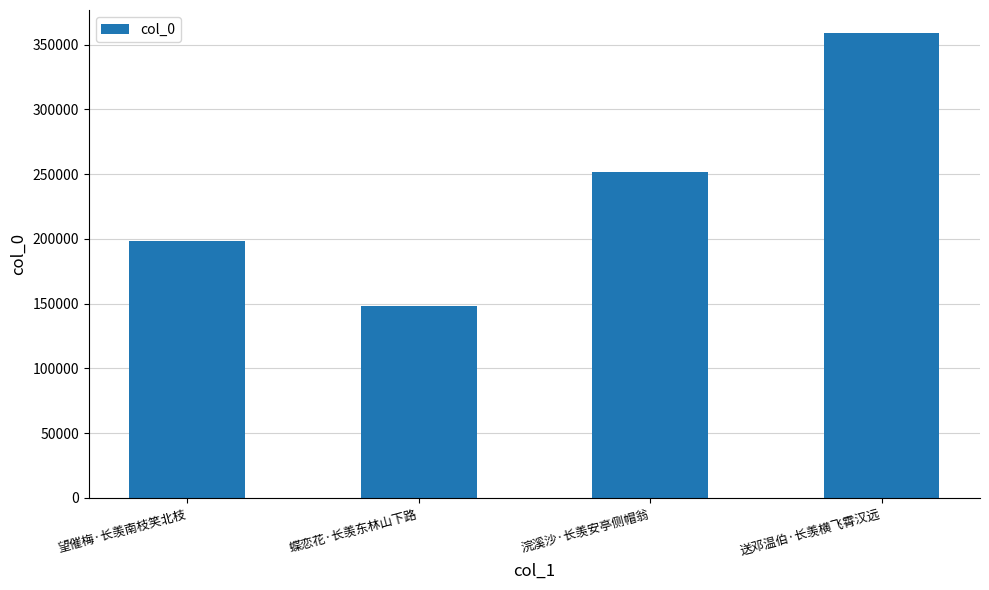

At which label is the value closest to 253475?

浣溪沙·长羡安亭侧帽翁